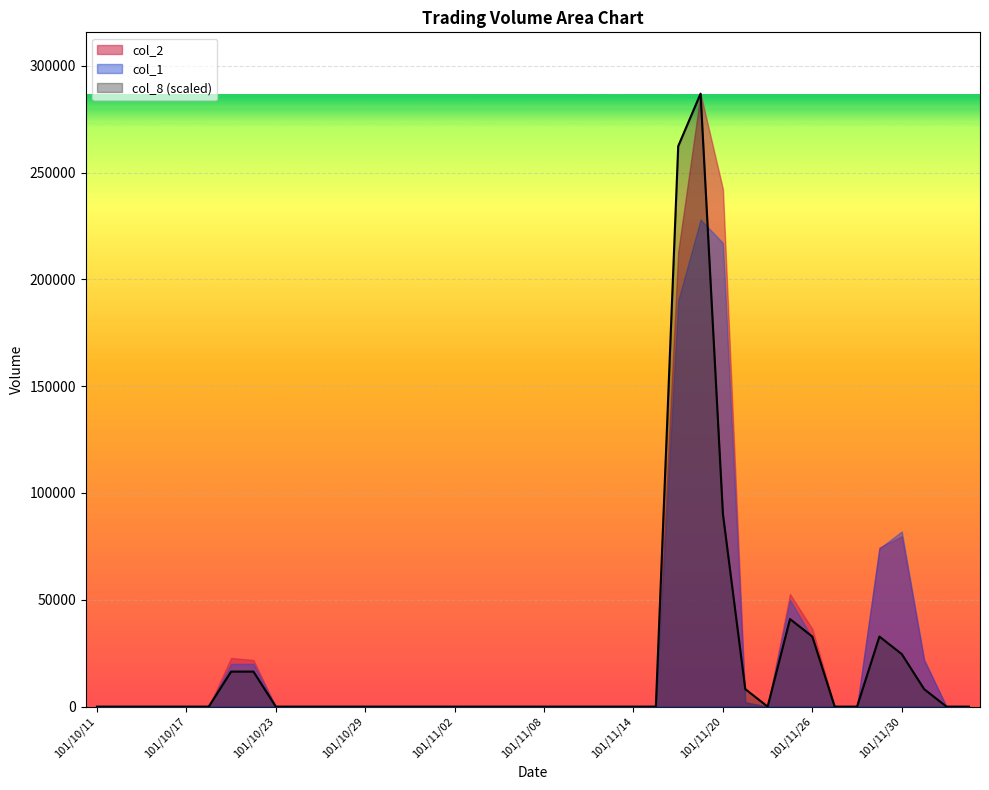

Which series has the largest range (max minus min)?

col_2